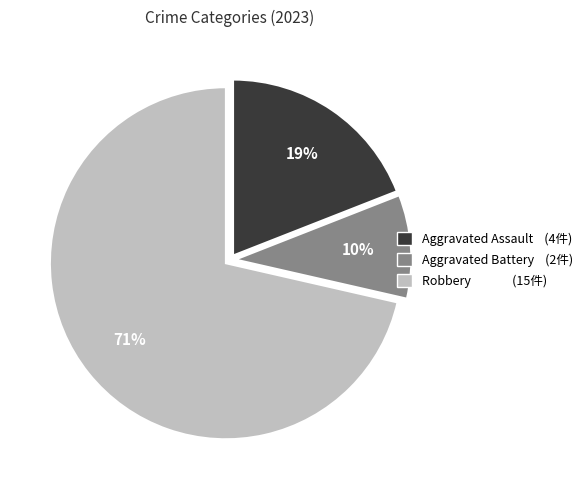

True or false: Aggravated Battery (2件) accounts for 10% of the total.

True